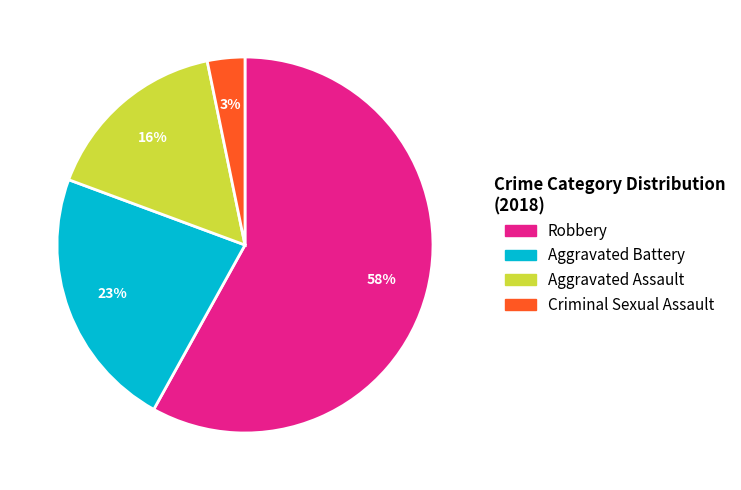

To the nearest percent, what is the difference between the largest and smallest slice percentages?

55%